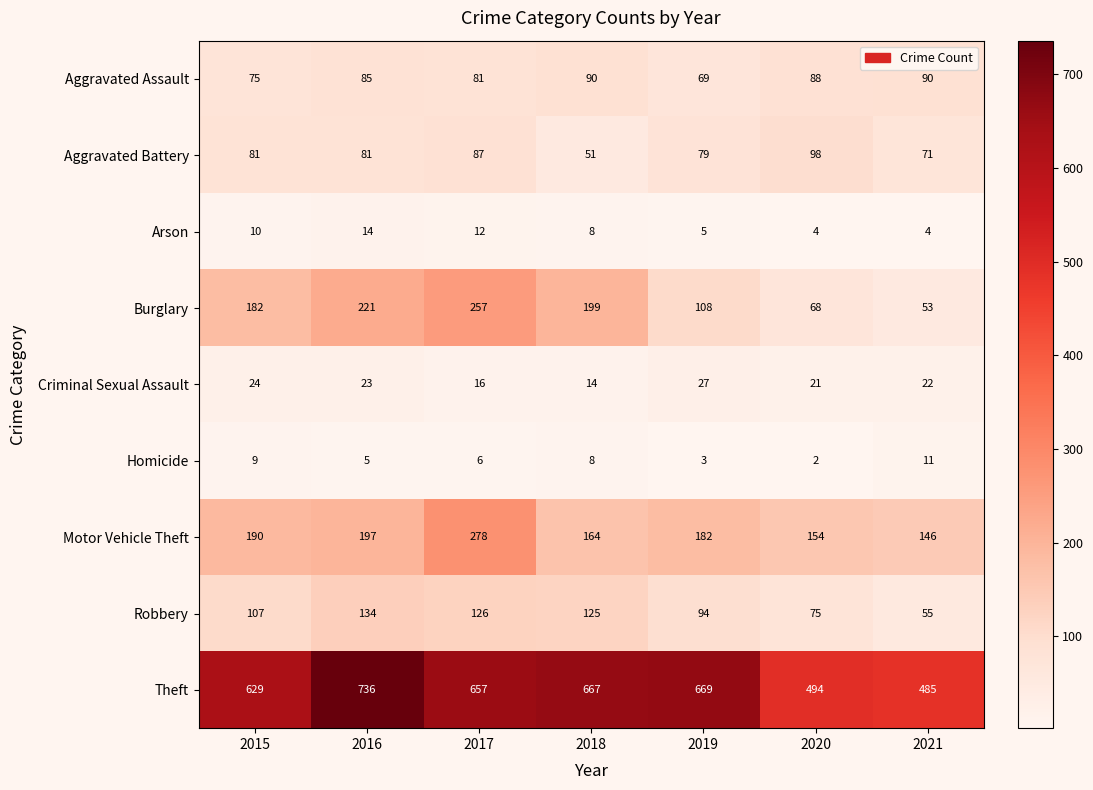

What is the difference between the second highest and minimum values in the Theft series?

184